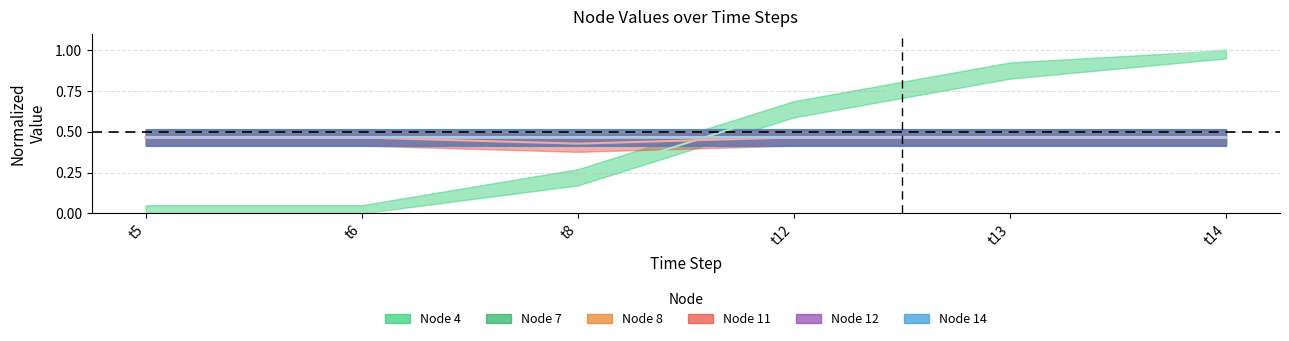

What is the value of the Node 7 point at the 5th from the left?

0.5